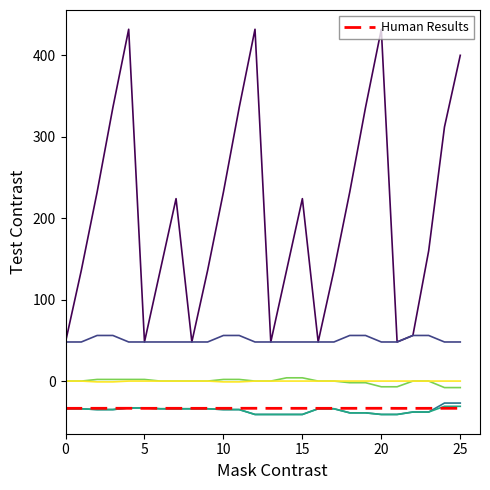

What is the minimum value shown in the chart?

-41.0